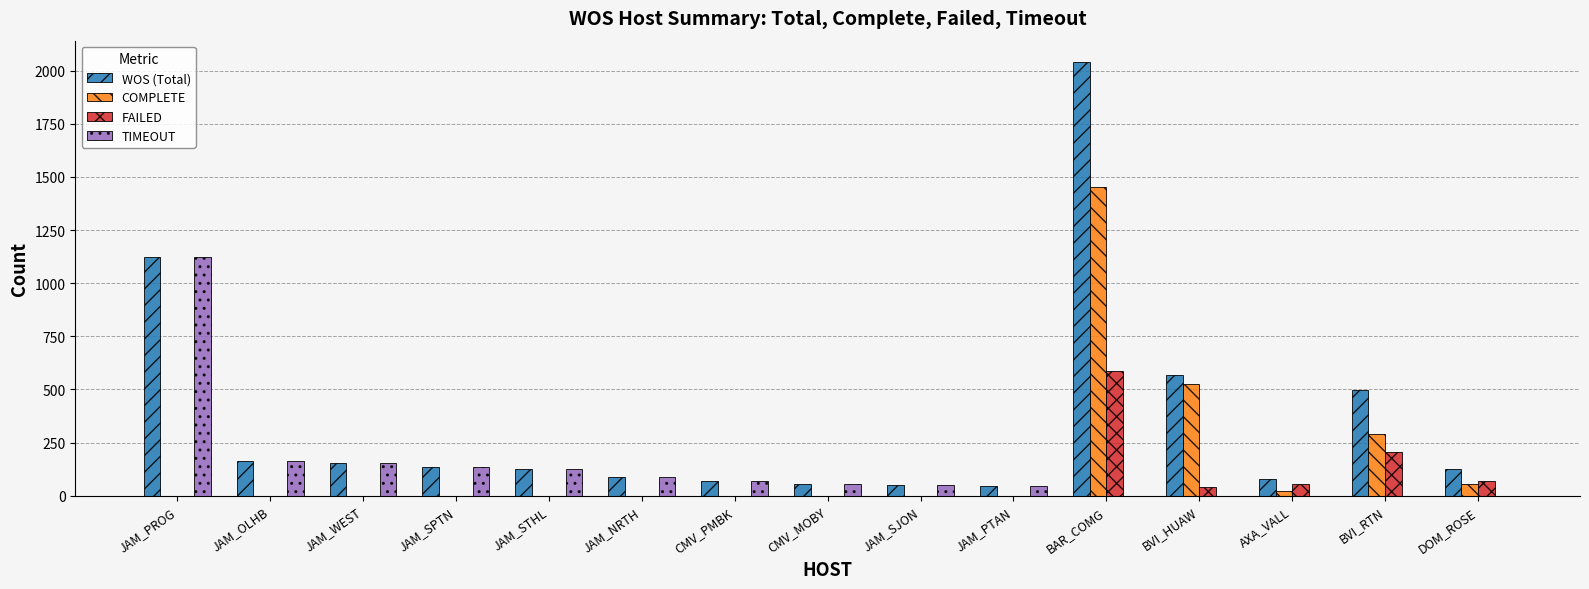

What is the sum of the TIMEOUT values at DOM_ROSE and JAM_PTAN?

44